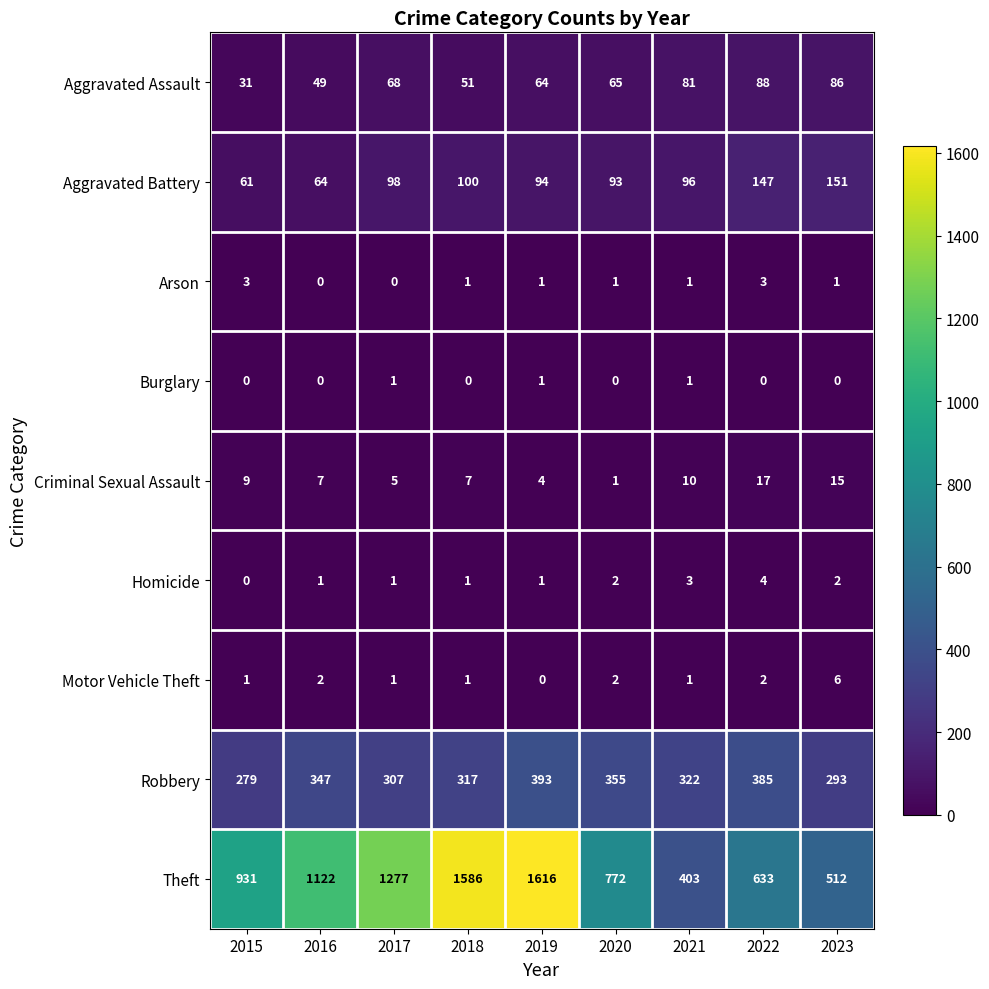

List the series in order of their peak value, highest first.

Theft, Robbery, Aggravated Battery, Aggravated Assault, Criminal Sexual Assault, Motor Vehicle Theft, Homicide, Arson, Burglary